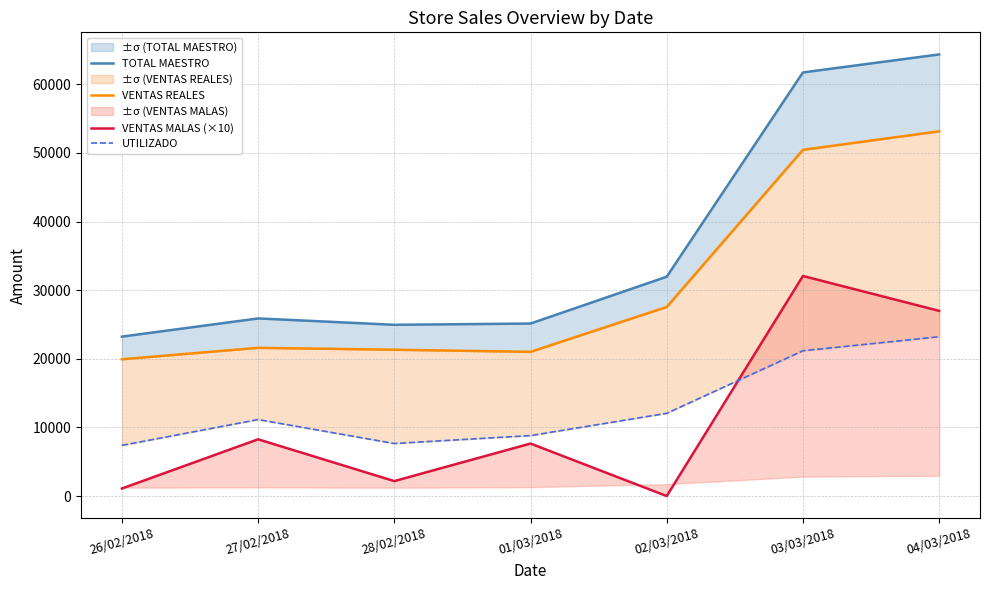

Reading left to right, transcribe all the data shown in this chart.

TOTAL MAESTRO: 23228.0	25878.0	24950.0	25135.0	31957.0	61716.0	64342.0
VENTAS REALES: 19929.2	21595.5	21320.6	21010.8	27551.1	50441.7	53141.1
VENTAS MALAS (×10): 1100.0	8270.0	2180.0	7650.0	0.0	32060.0	26980.0
UTILIZADO: 7383.4	11144.6	7656.5	8809.5	12053.1	21167.9	23210.4